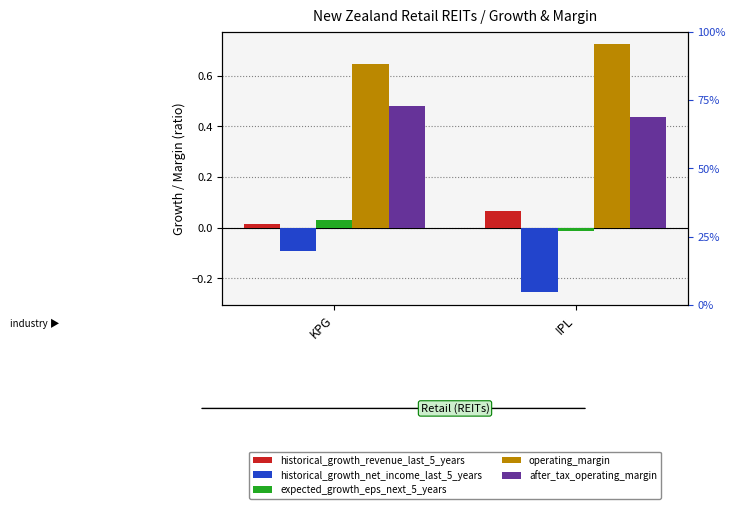

Reading left to right, extract all data points from this chart.

historical_growth_revenue_last_5_years: KPG=0.0	IPL=0.1
historical_growth_net_income_last_5_years: KPG=-0.1	IPL=-0.3
expected_growth_eps_next_5_years: KPG=0.0	IPL=-0.0
operating_margin: KPG=0.6	IPL=0.7
after_tax_operating_margin: KPG=0.5	IPL=0.4